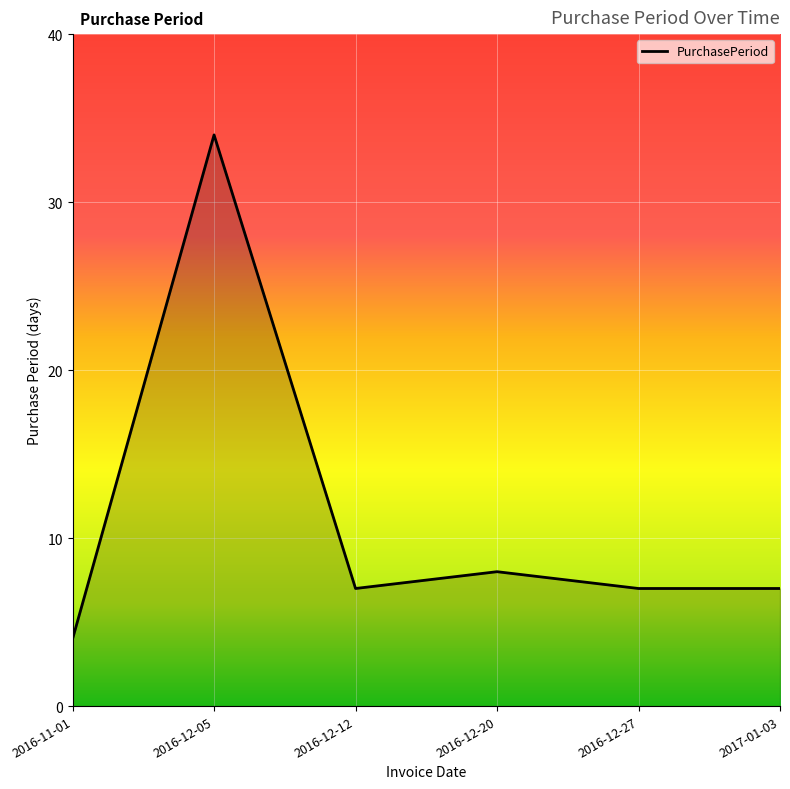

How many lines are shown in the chart?

1